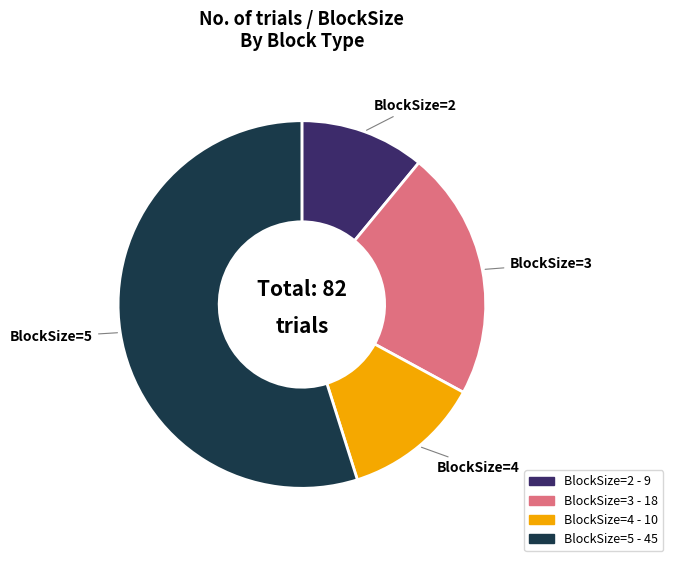

Is there a majority slice in this chart?

Yes